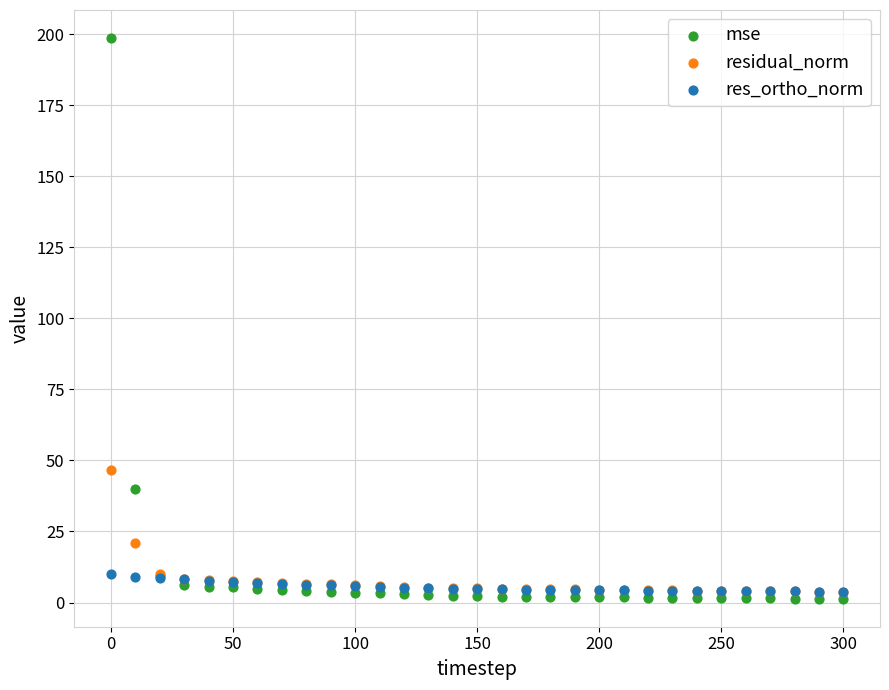

What are all the series names shown in the legend?

mse, residual_norm, res_ortho_norm